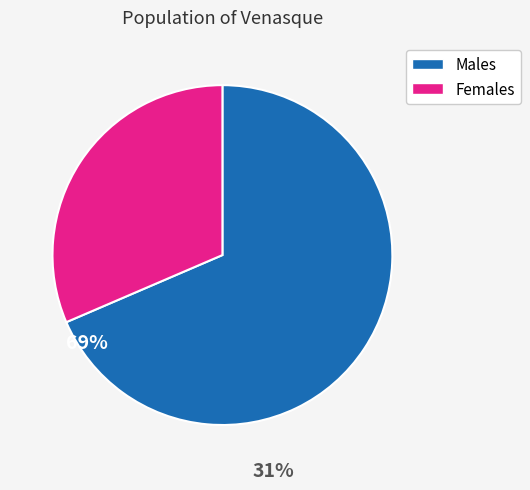

Count the number of slices in the pie.

2